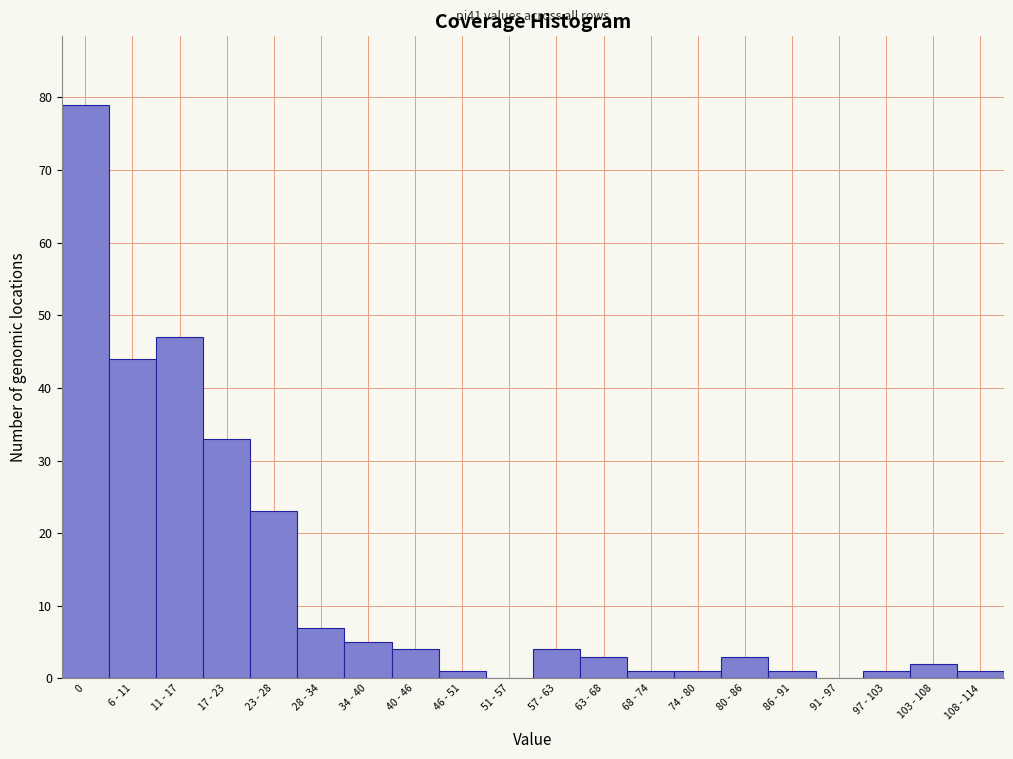

Reading left to right, transcribe all the data shown in this chart.

0=79	6 - 11=44	11 - 17=47	17 - 23=33	23 - 28=23	28 - 34=7	34 - 40=5	40 - 46=4	46 - 51=1	51 - 57=0	57 - 63=4	63 - 68=3	68 - 74=1	74 - 80=1	80 - 86=3	86 - 91=1	91 - 97=0	97 - 103=1	103 - 108=2	108 - 114=1